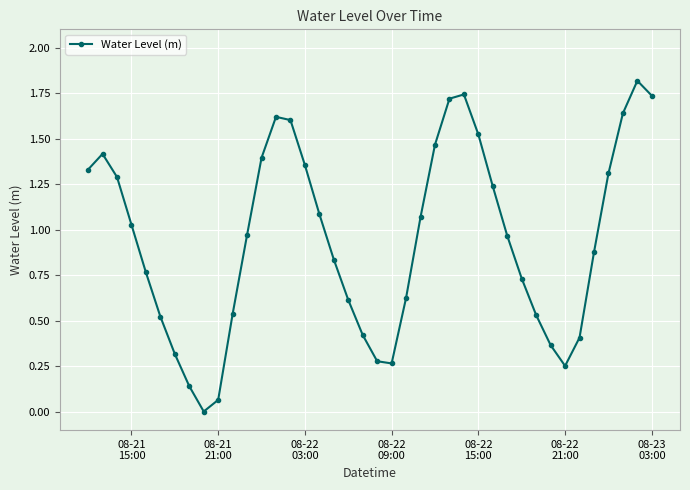

What is the maximum value shown in the chart?

1.8